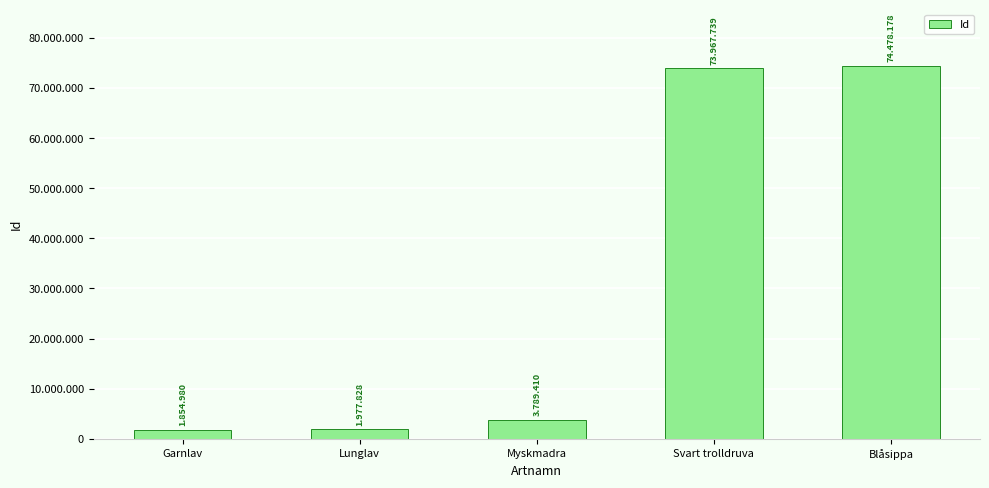

Is it true that the value at Myskmadra is 3789410?

True